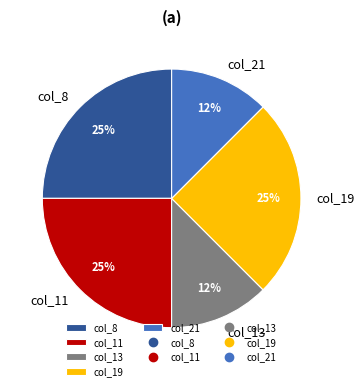

True or false: col_8 accounts for 32% of the total.

False